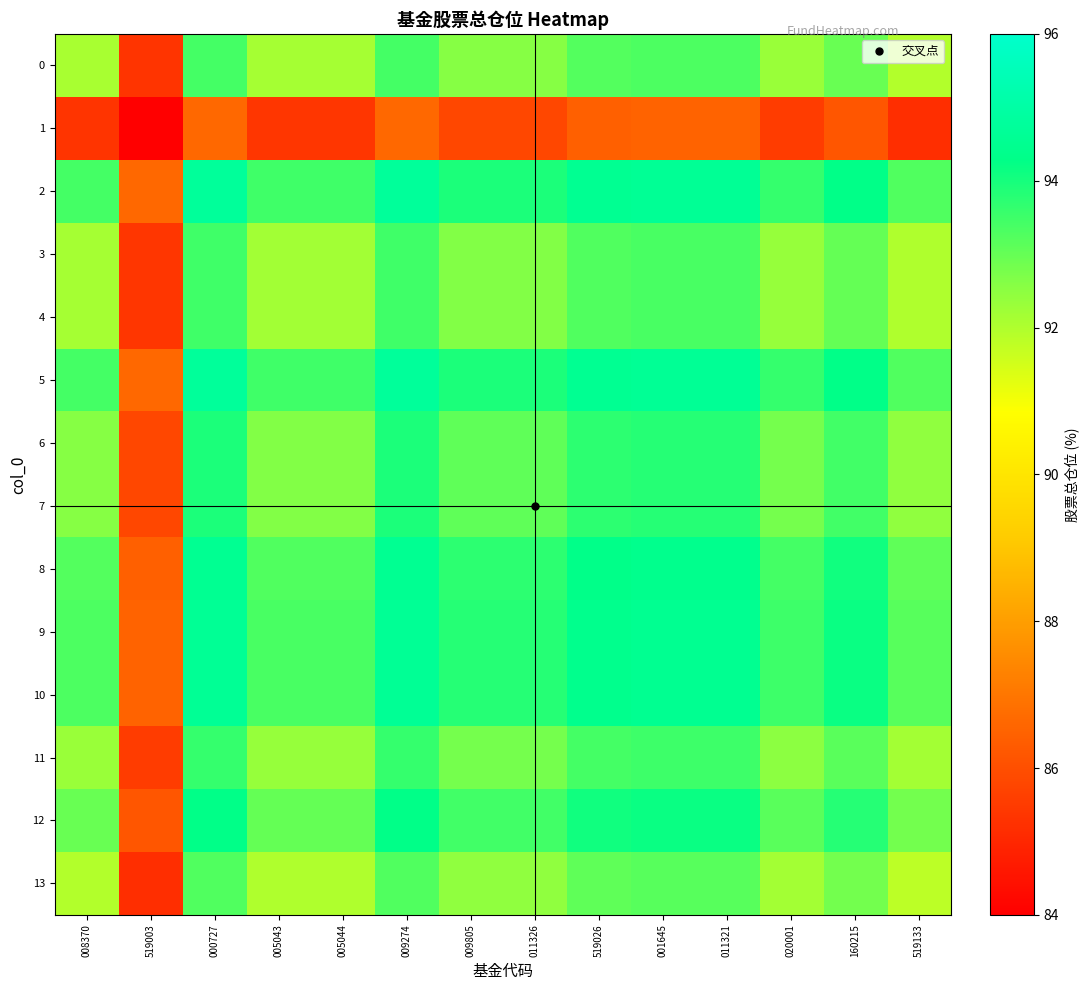

At 519026, list the series in order from smallest to largest.

1, 13, 0, 3, 4, 11, 6, 7, 12, 8, 9, 10, 2, 5